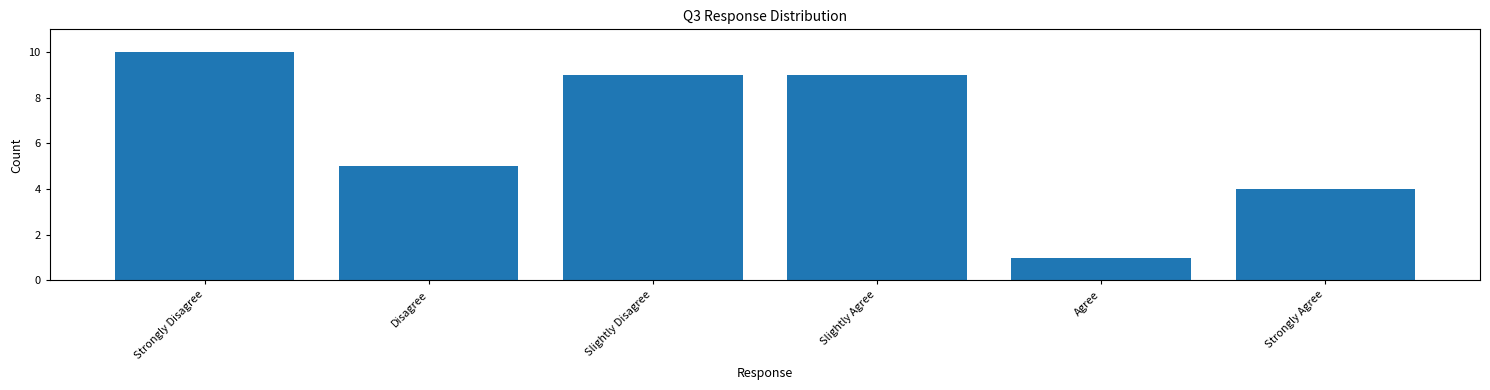

Reading right to left, list all the values displayed in this chart.

4	1	9	9	5	10